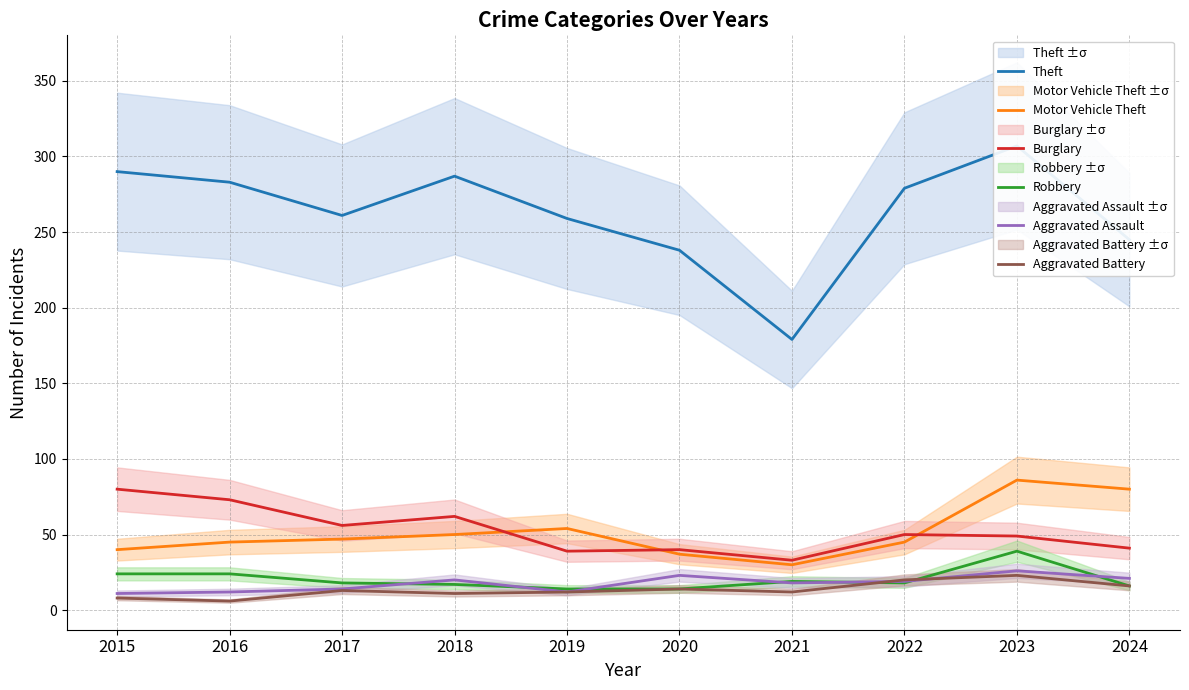

Between 2021 and 2023, which series saw the biggest shift?

Theft